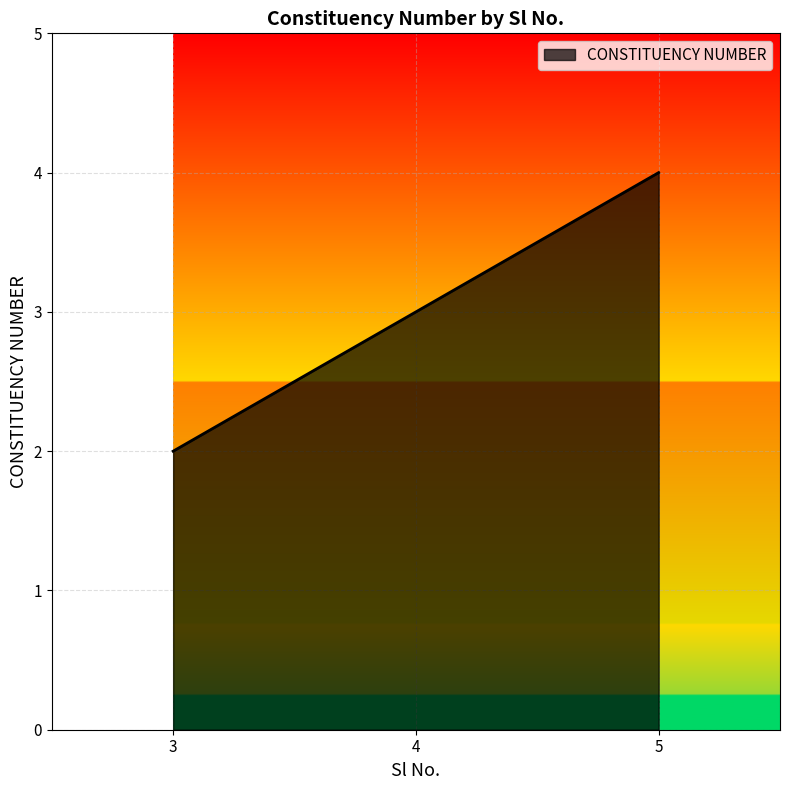

Which category has the lowest value across all series?

3